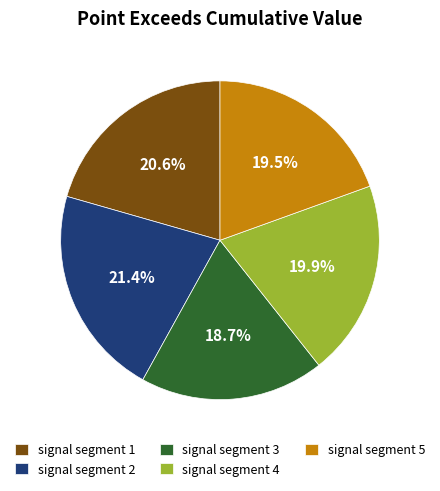

True or false: signal segment 3 accounts for 19% of the total.

True